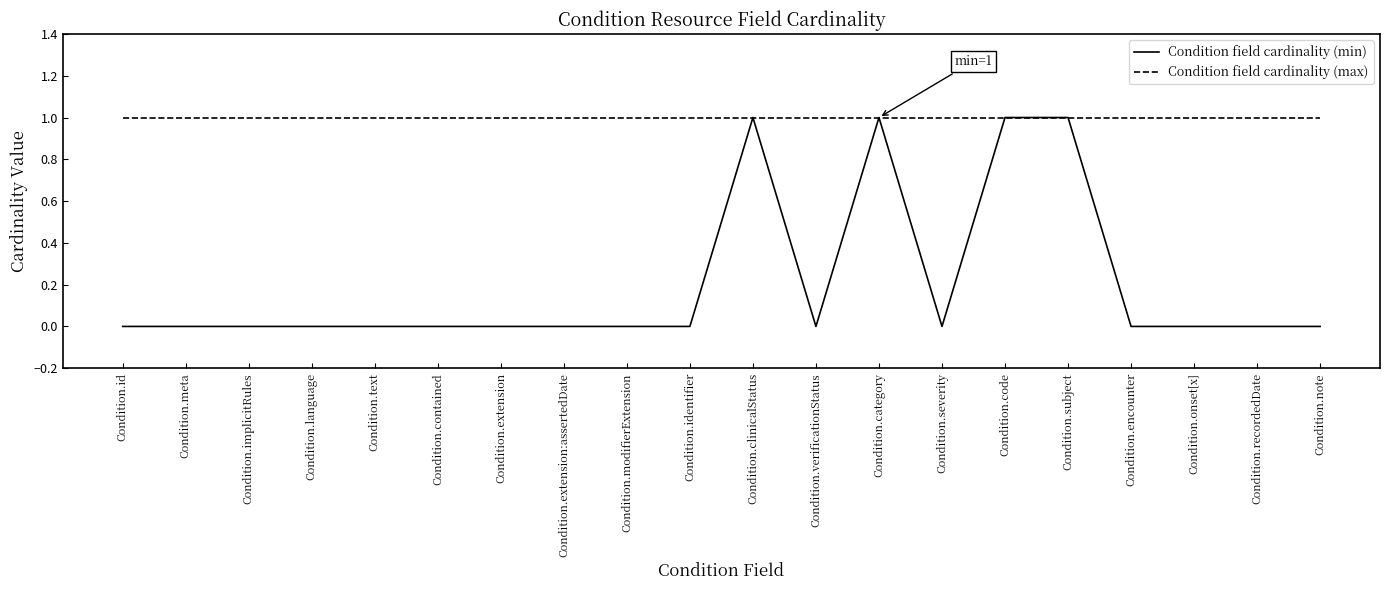

What are all the series names shown in the legend?

Condition field cardinality (min), Condition field cardinality (max)